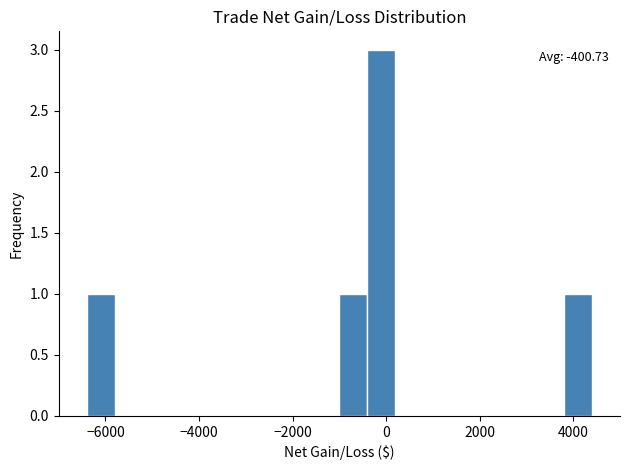

Read against the x-axis, roughly where is the centre of the tallest bar?

0